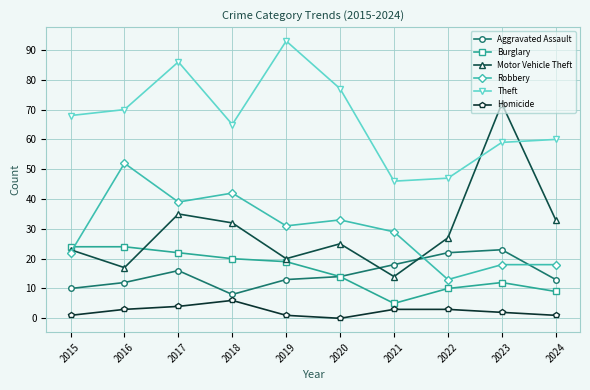

True or false: Robbery and Homicide cross at least once.

False